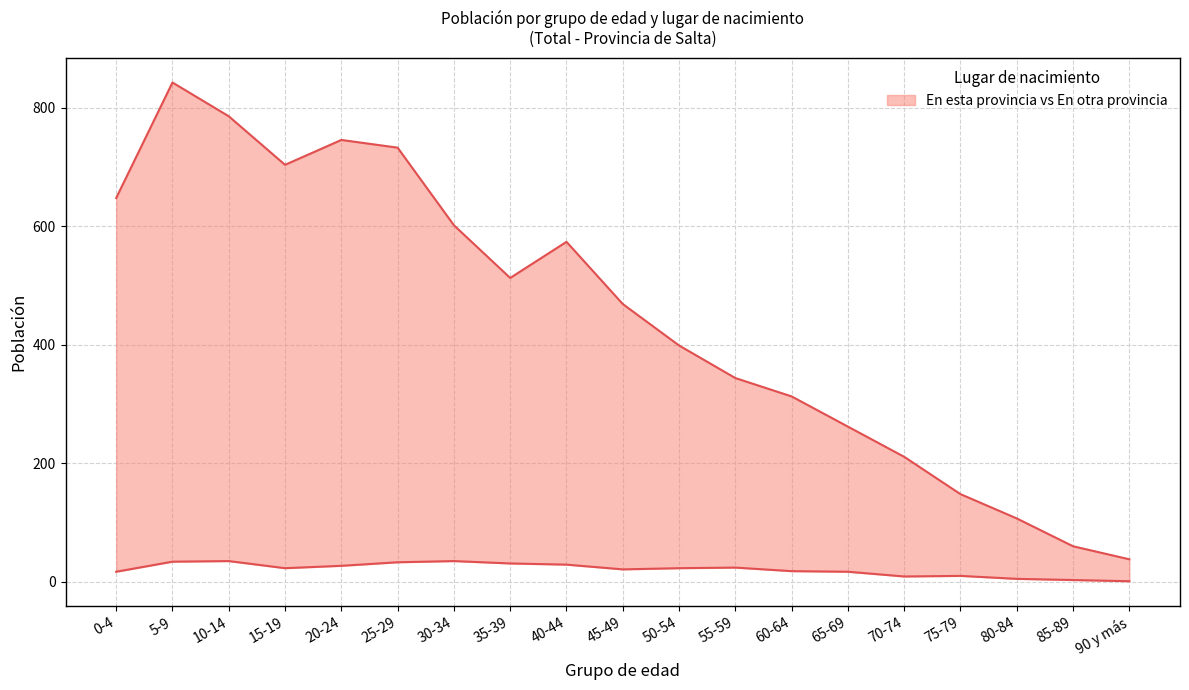

The En esta provincia series shows 38 at 90 y más. True or false?

True